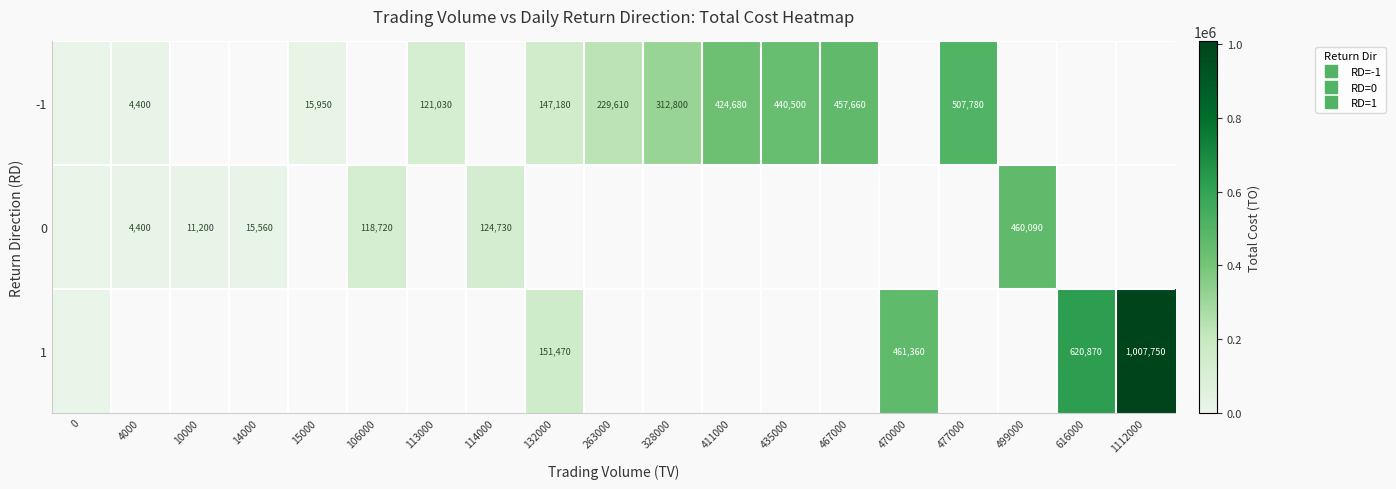

What is the maximum value shown in the chart?

1007750.0